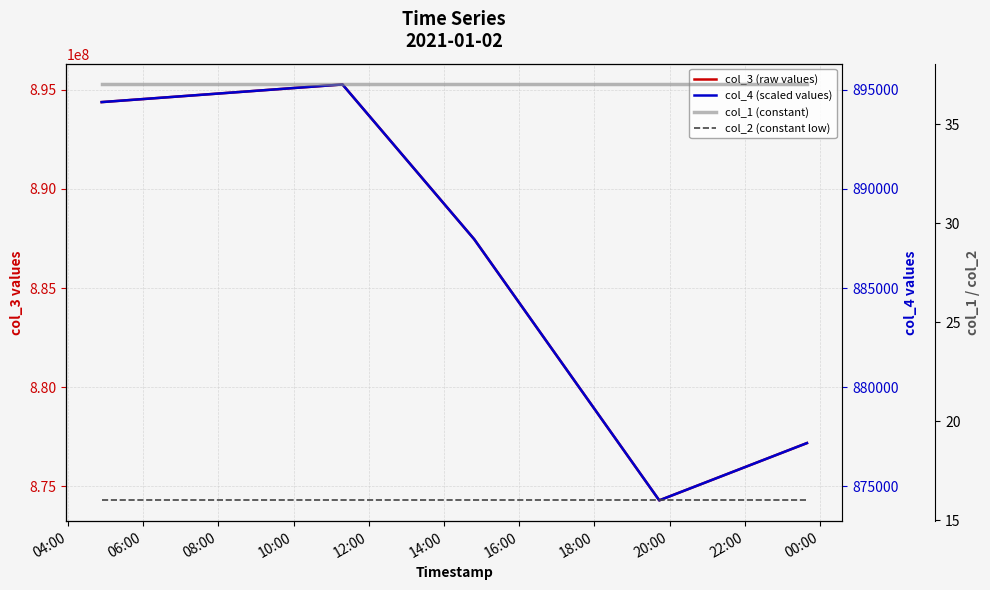

What is the value of the col_4 (scaled values) point at the 1st from the left?

894381